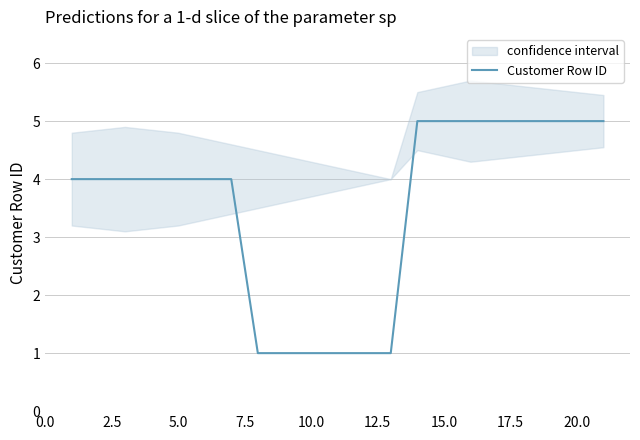

What is the smallest value displayed?

1